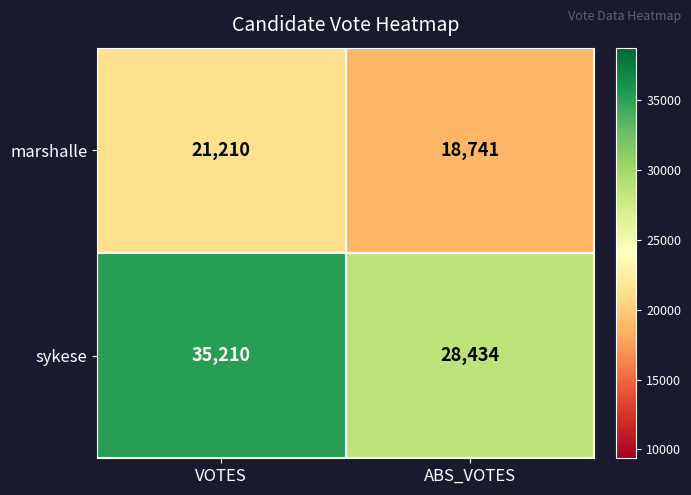

Where is marshalle nearest to the value 19975?

ABS_VOTES